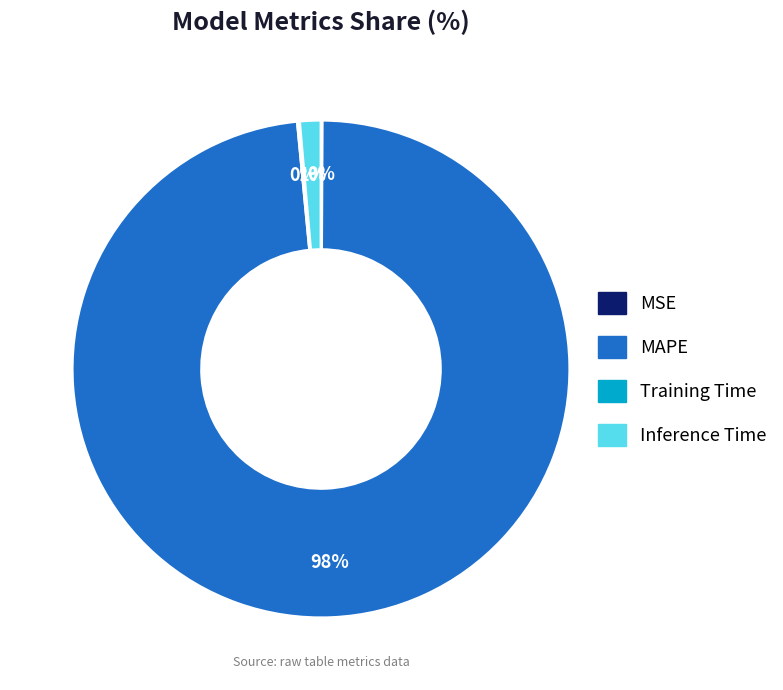

Which slice represents more than half of the pie?

MAPE